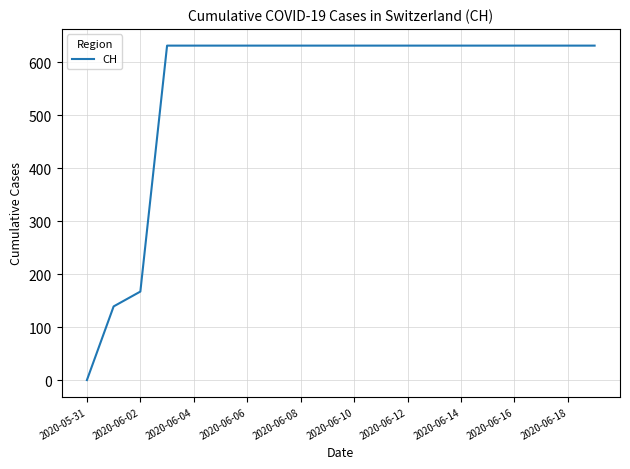

What is the difference between the maximum and minimum values?

631